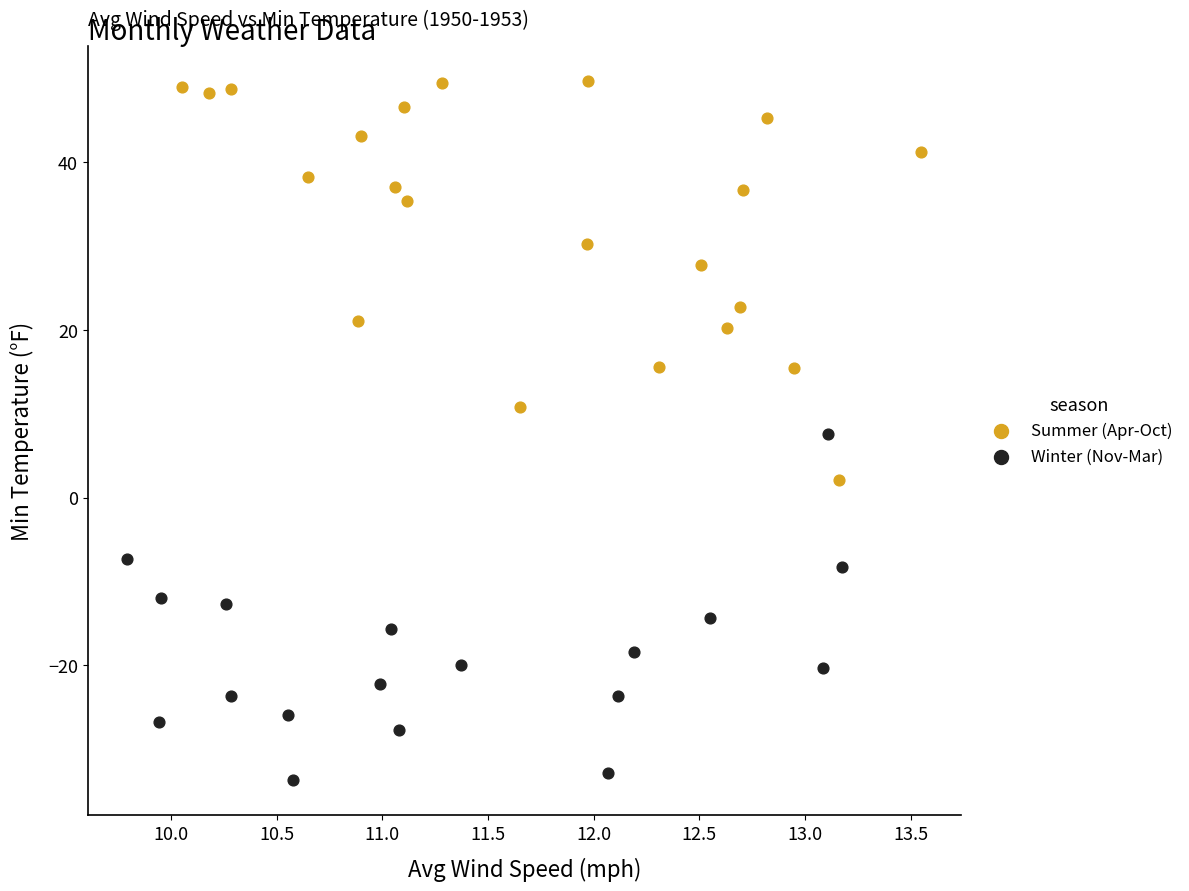

Which series has the widest spread of Y values?

Summer (Apr-Oct)